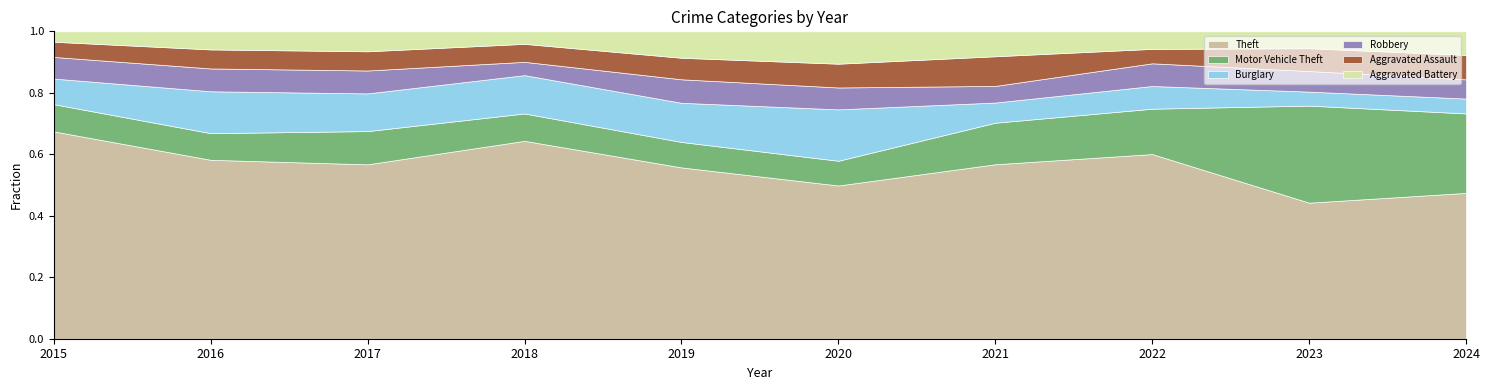

What is the total value across all series at 2020?

1.0